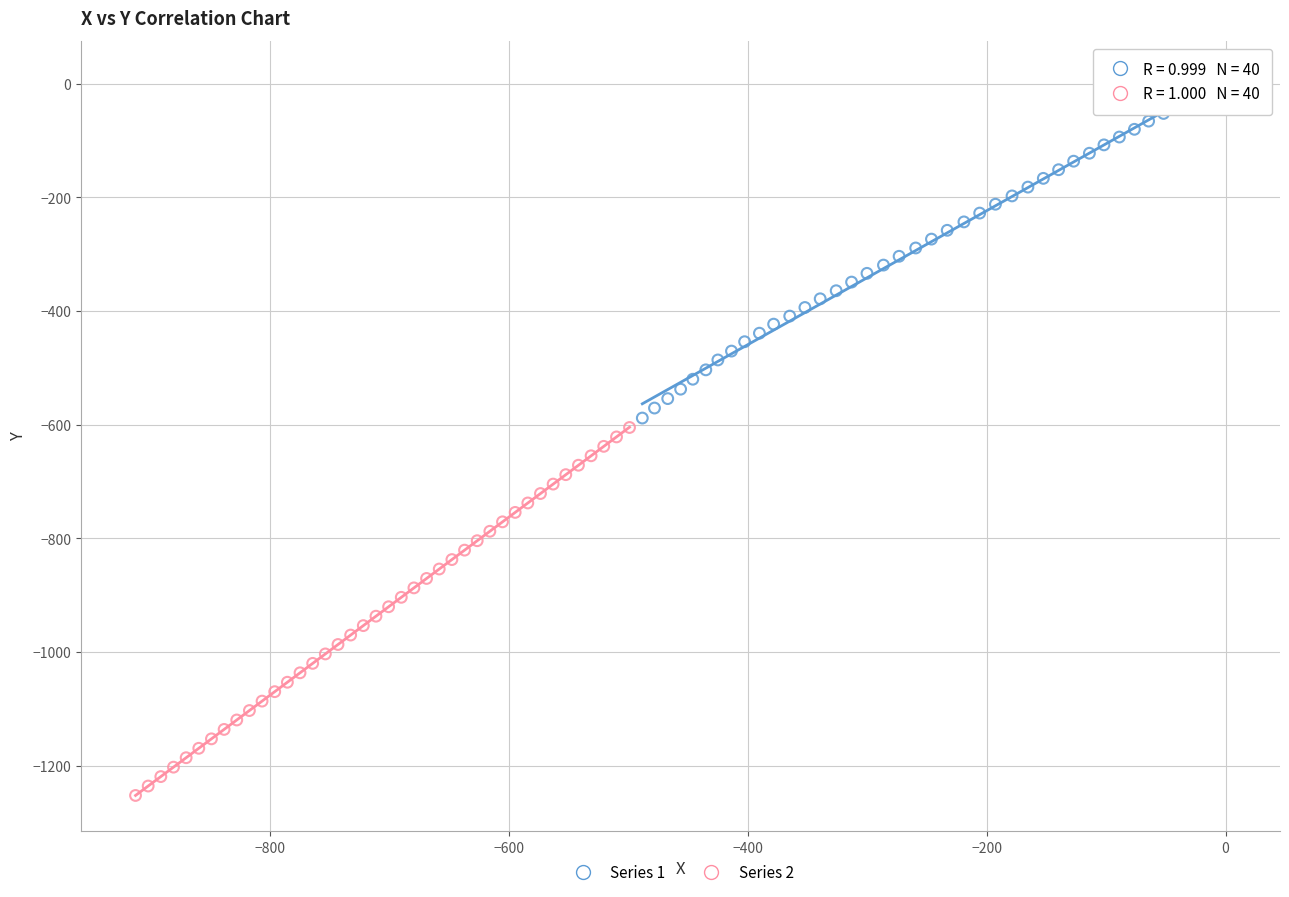

Which series reaches the maximum Y coordinate?

Series 1